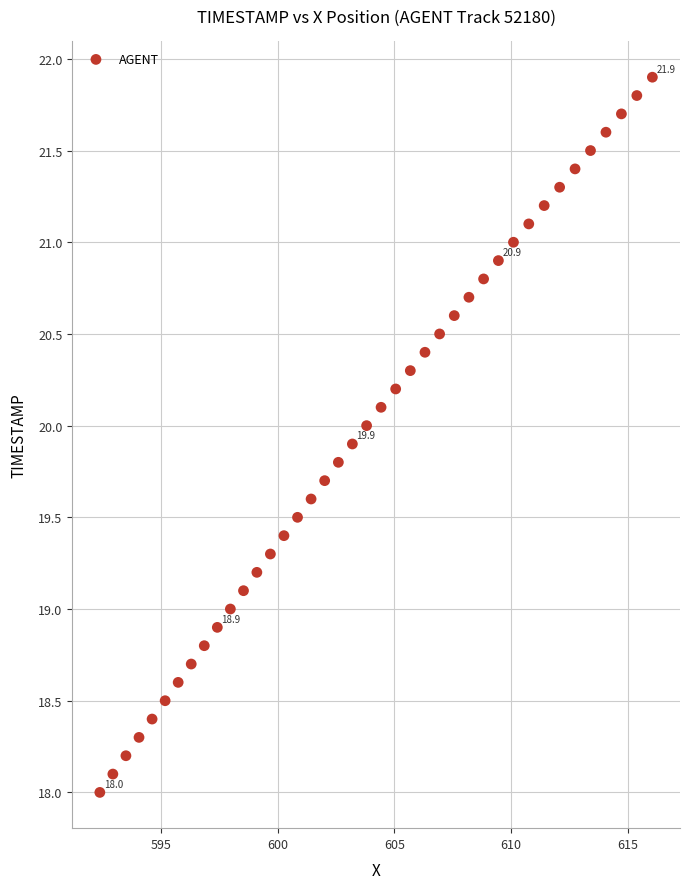

What is the range of Y values (max minus min)?

3.9